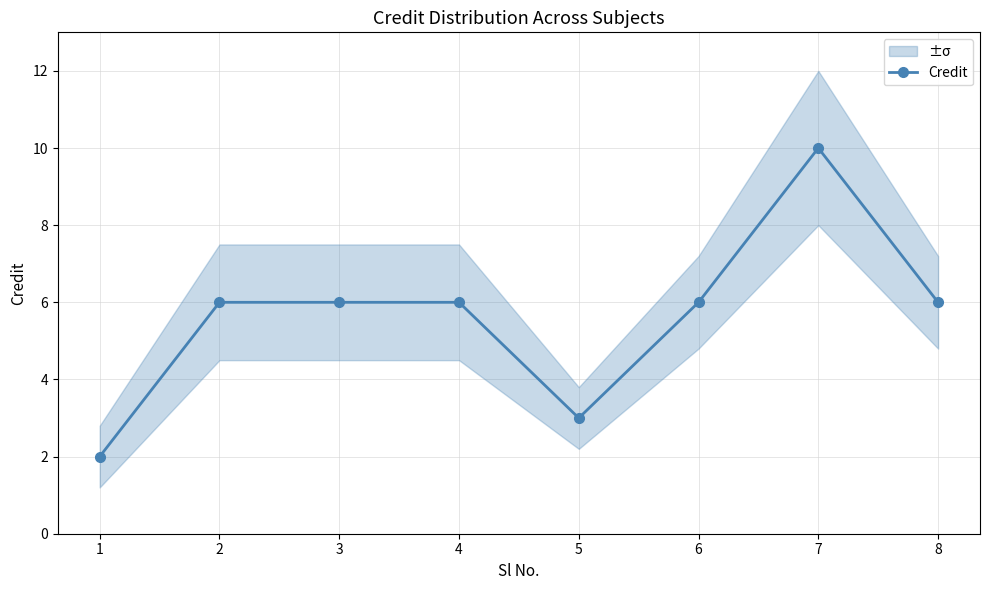

What is the difference between the values at 2 and 1?

4